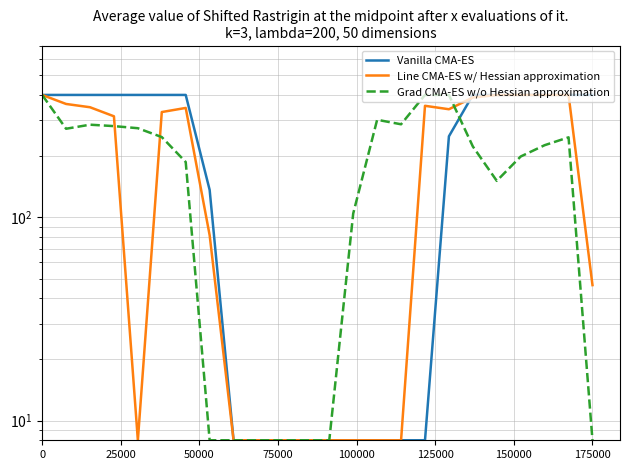

Rank the series at 175000 from lowest to highest value.

Grad CMA-ES w/o Hessian approximation, Line CMA-ES w/ Hessian approximation, Vanilla CMA-ES